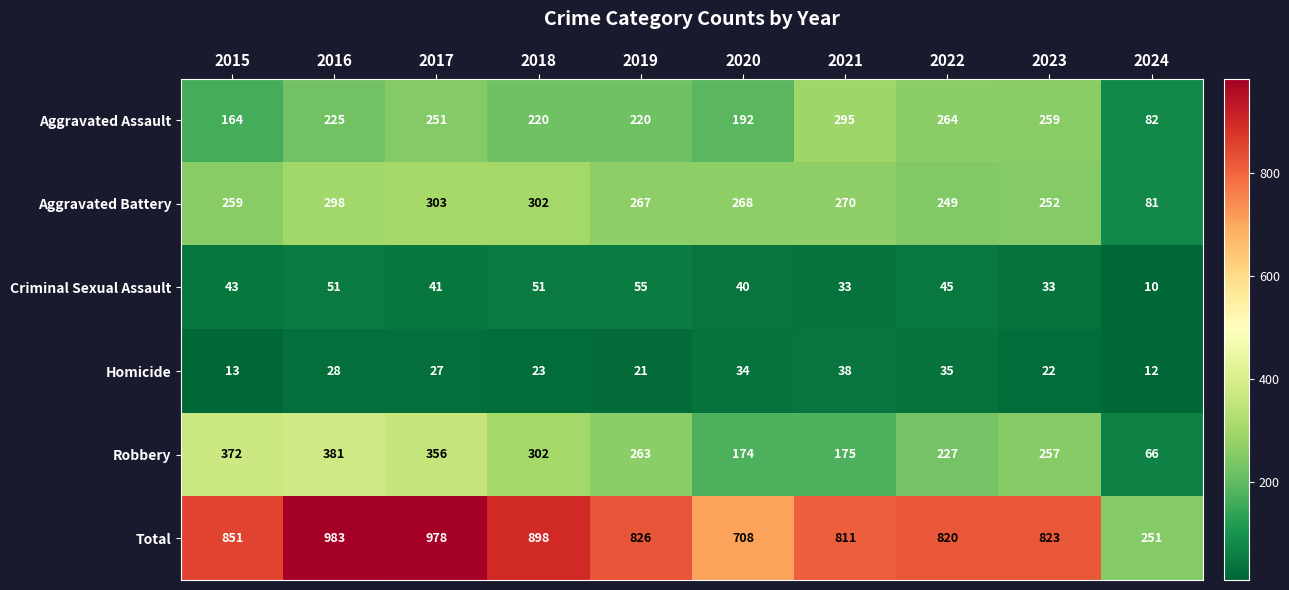

At which category is the sum across all series the highest?

2016